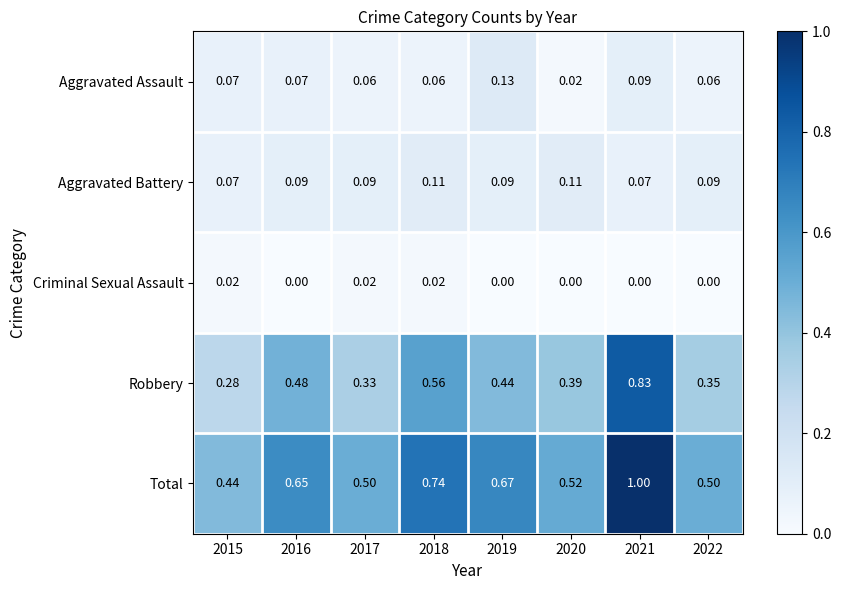

Rank the series by their maximum value, from highest to lowest.

Total, Robbery, Aggravated Assault, Aggravated Battery, Criminal Sexual Assault